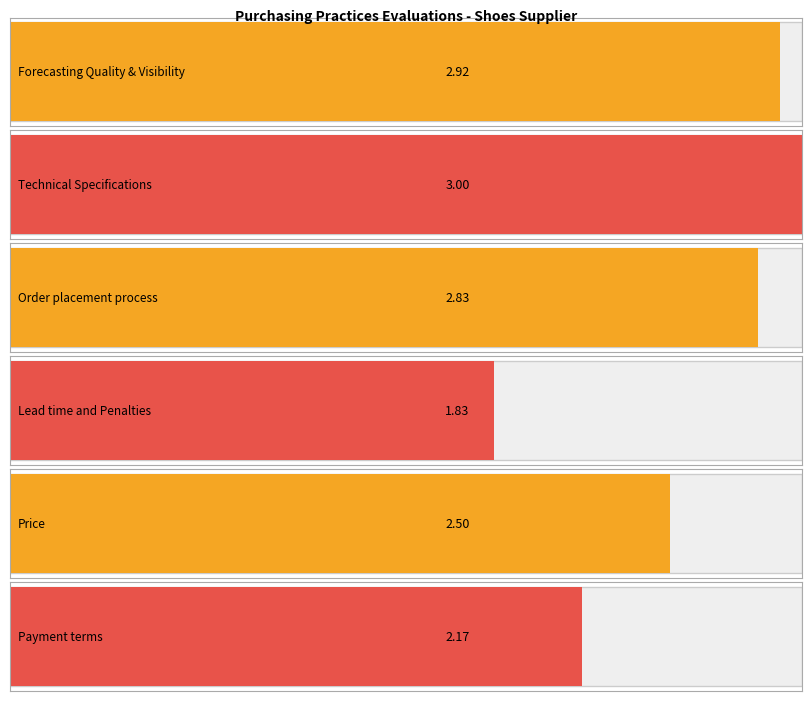

What are all the series names shown in the legend?

Forecasting Quality & Visibility, Technical Specifications, Order placement process, Lead time and Penalties, Price, Payment terms